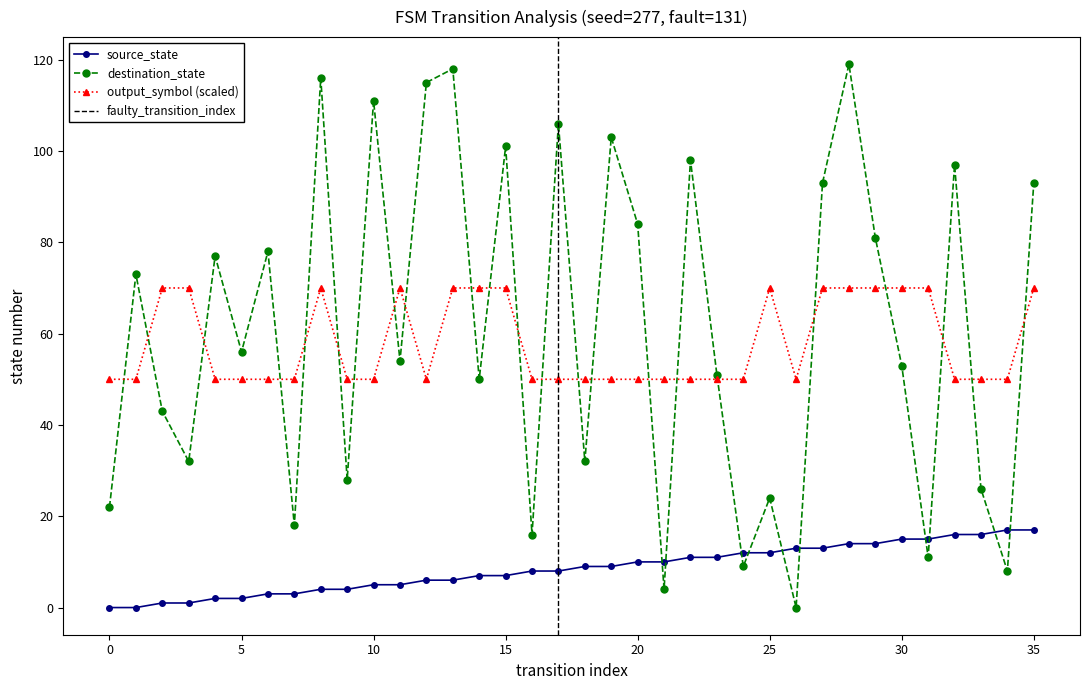

How many data points does each series have?

36